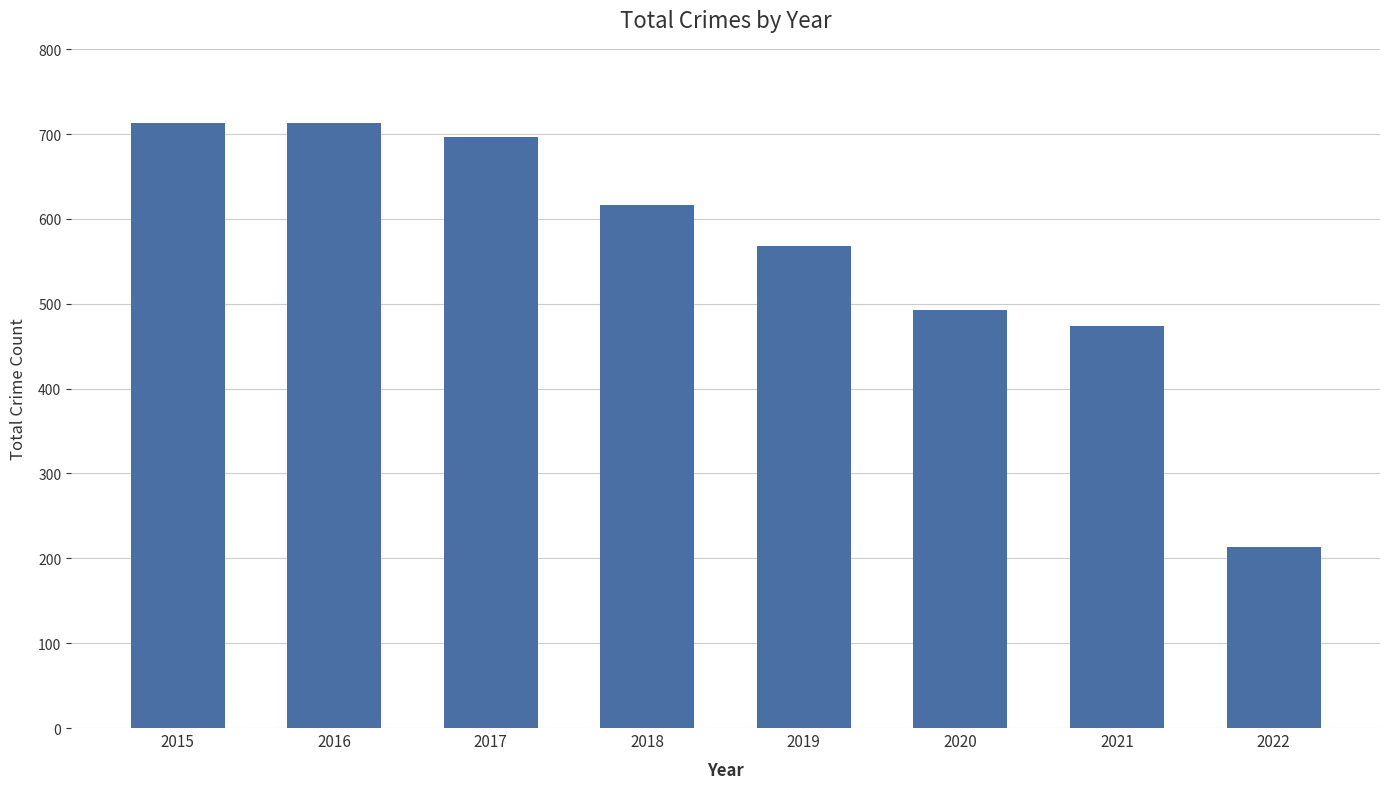

What is the greatest value displayed?

713